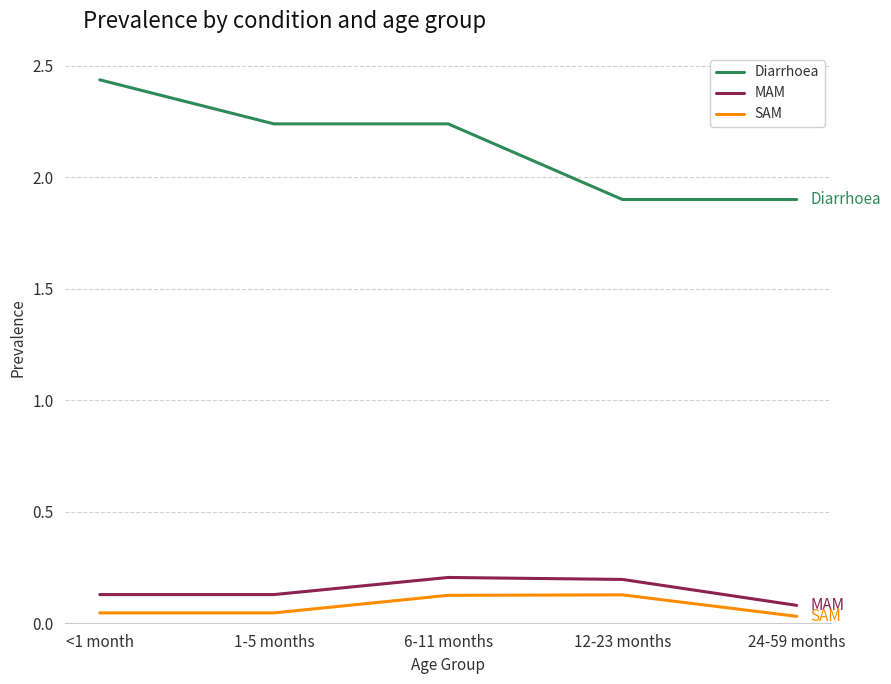

Is the value of Diarrhoea at <1 month greater than the value of MAM at 12-23 months?

Yes